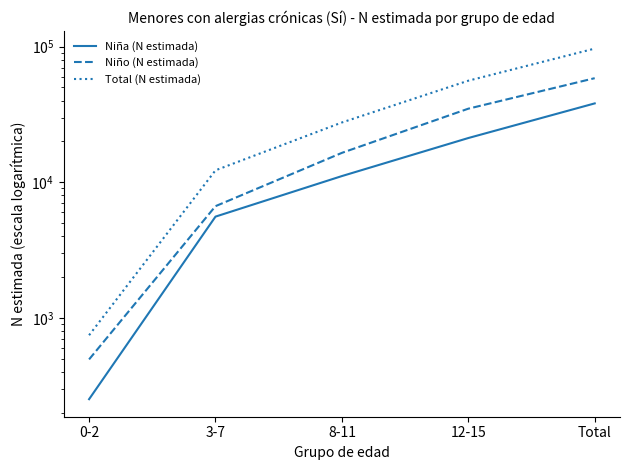

What is the highest value of the Niña (N estimada) series?

38120